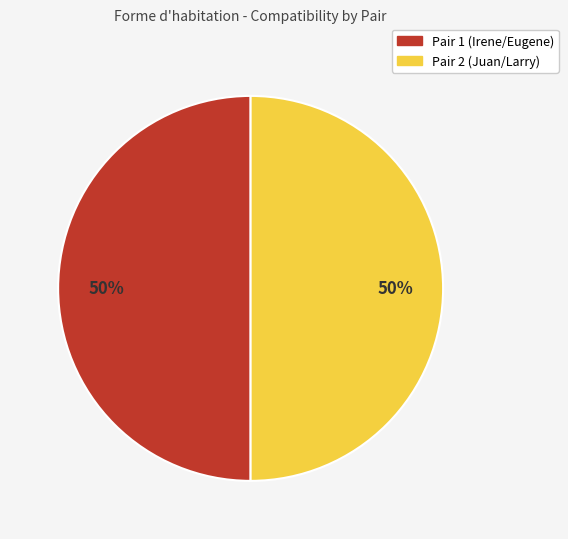

Is it true that Pair 1 (Irene/Eugene) is 50% of the pie?

True